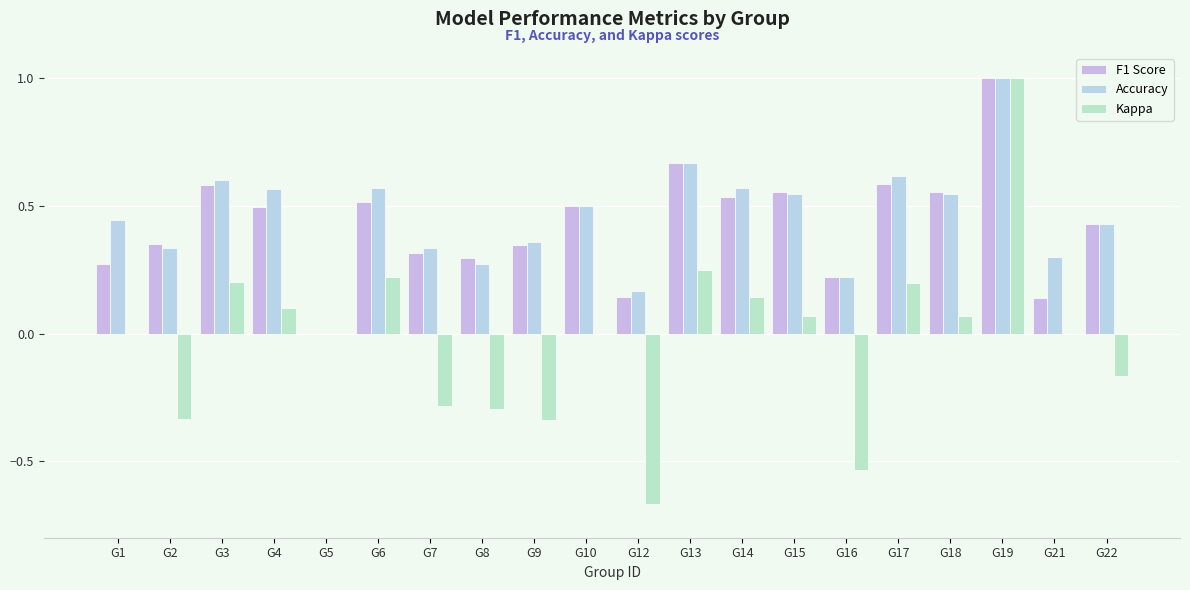

What is the value of the F1 Score bar at the 15th from the left?

0.2